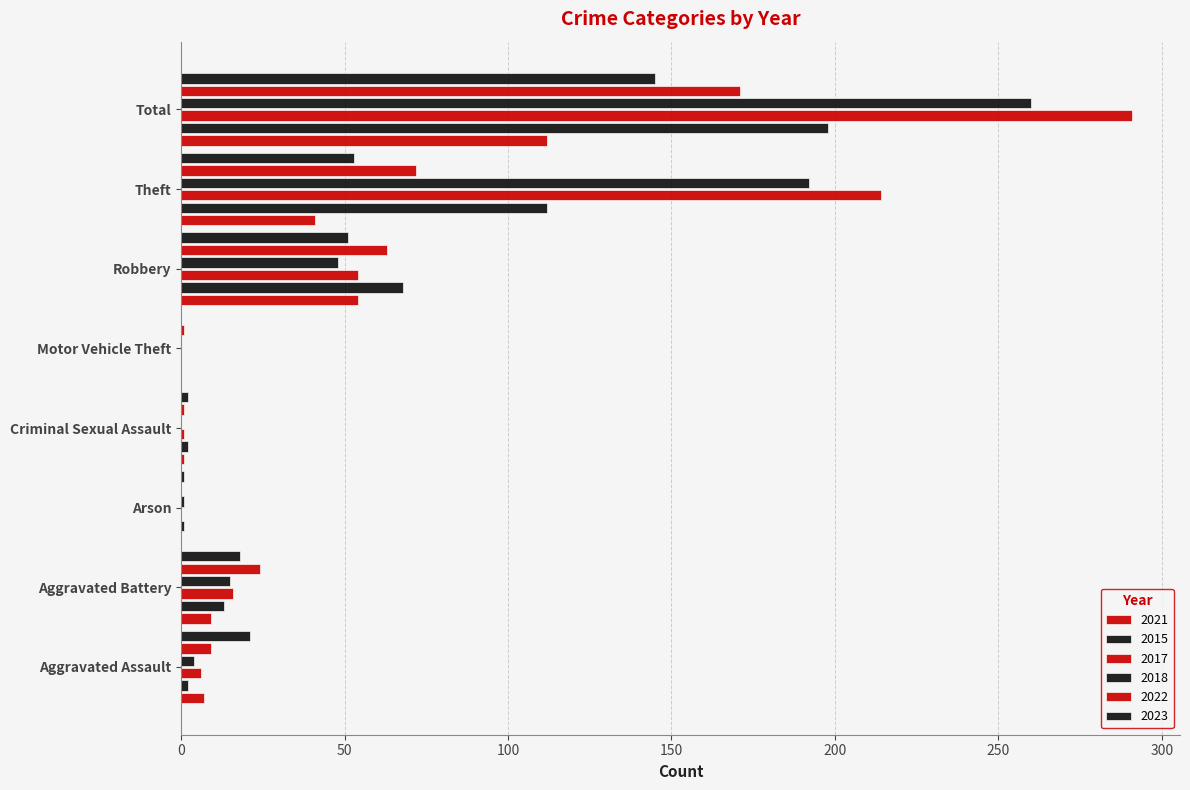

How many data points does each series have?

8